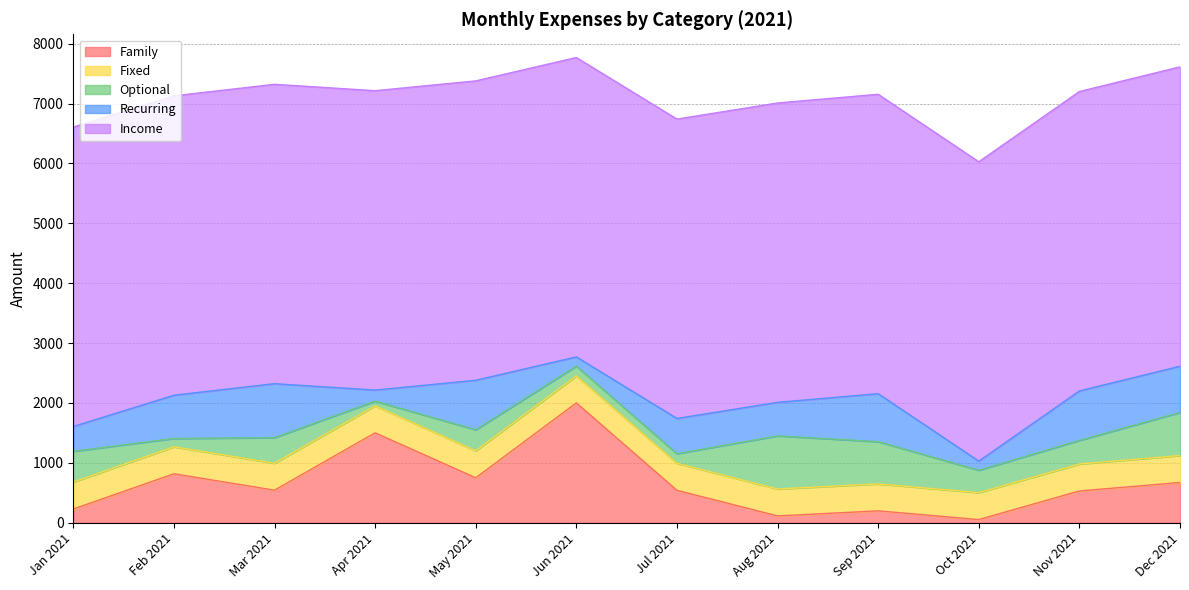

Which series changed the most between Feb 2021 and Nov 2021?

Family